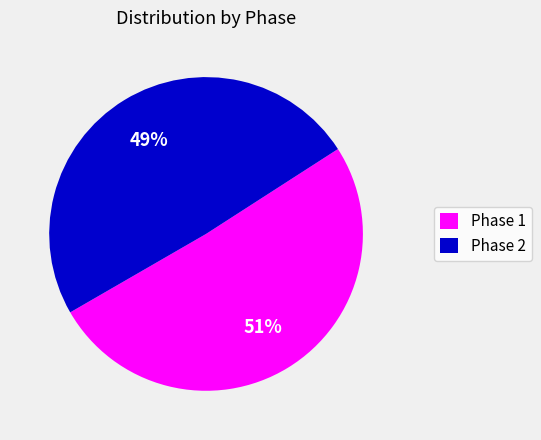

Count the number of slices in the pie.

2